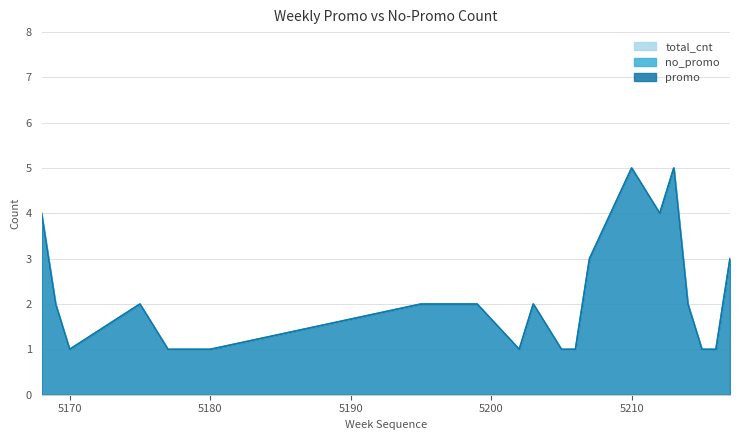

Which has a higher value, 5197 or 5202?

5197